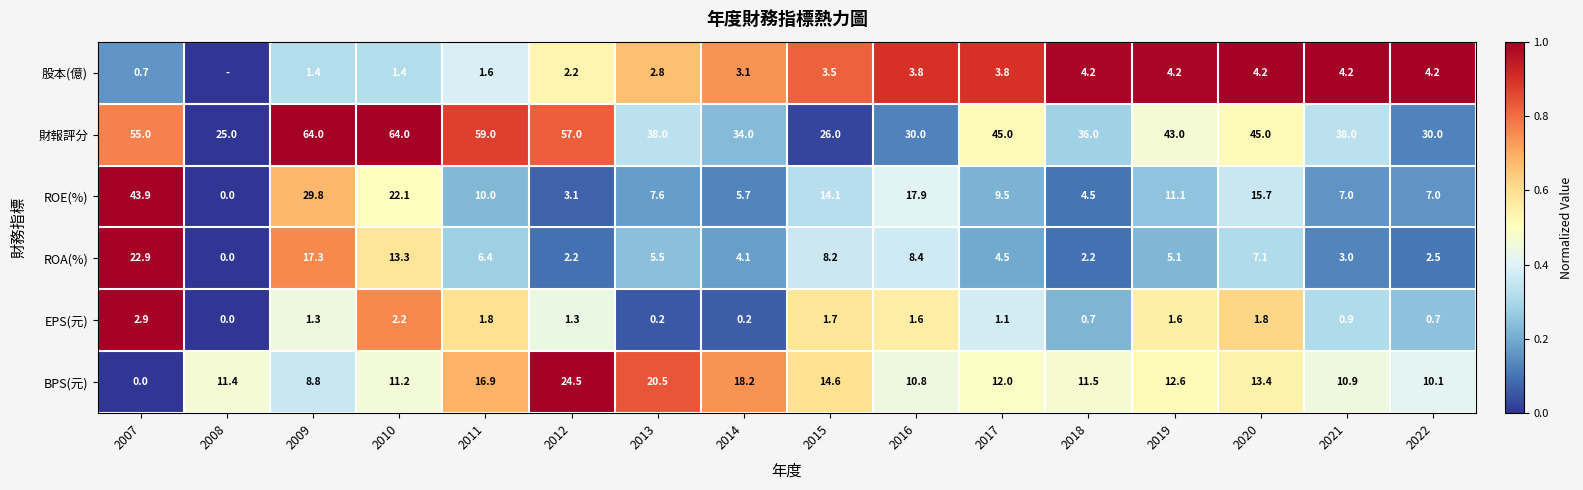

The EPS(元) series shows 0.3 at 2012. True or false?

False